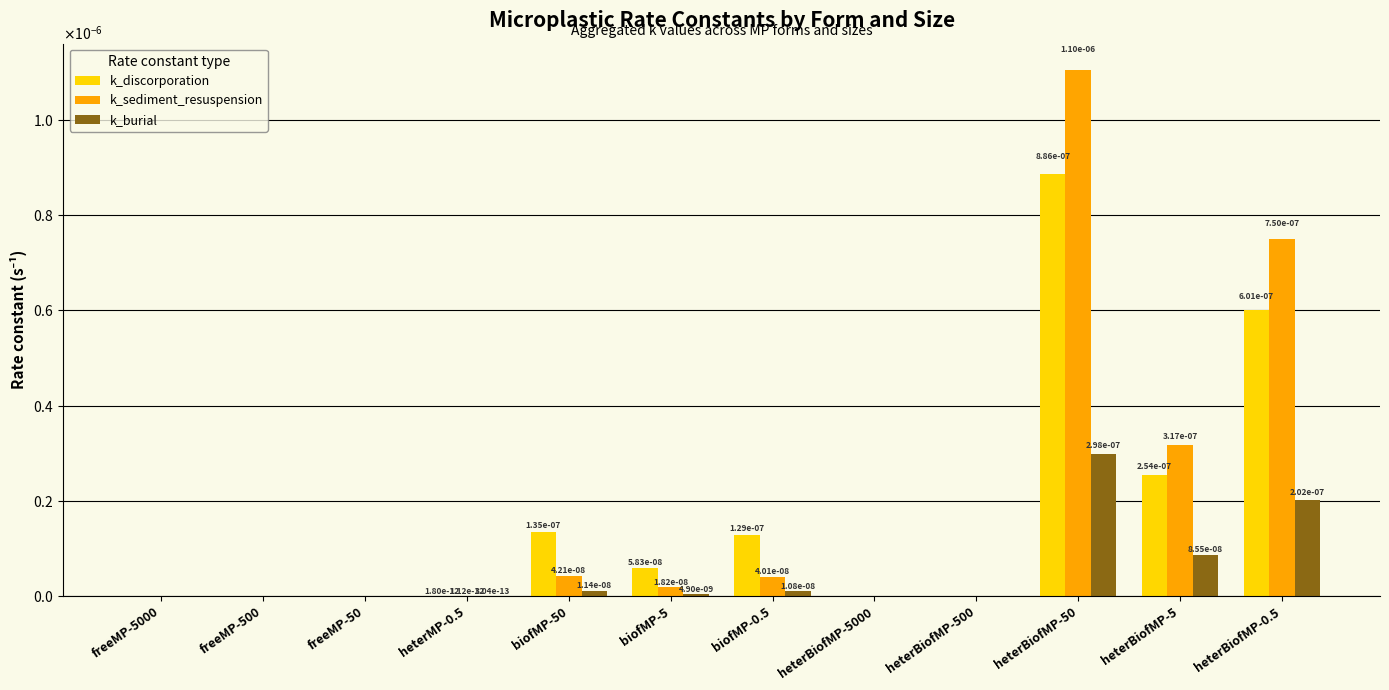

Does the chart contain stacked bars?

No